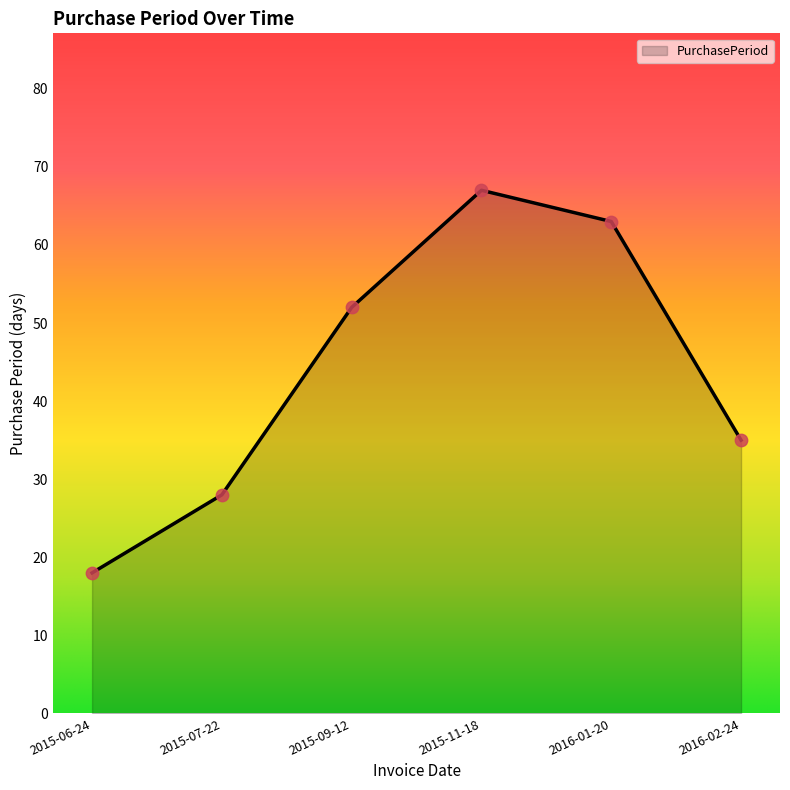

What is the ratio of the value at 2016-02-24 to the value at 2015-09-12?

0.7